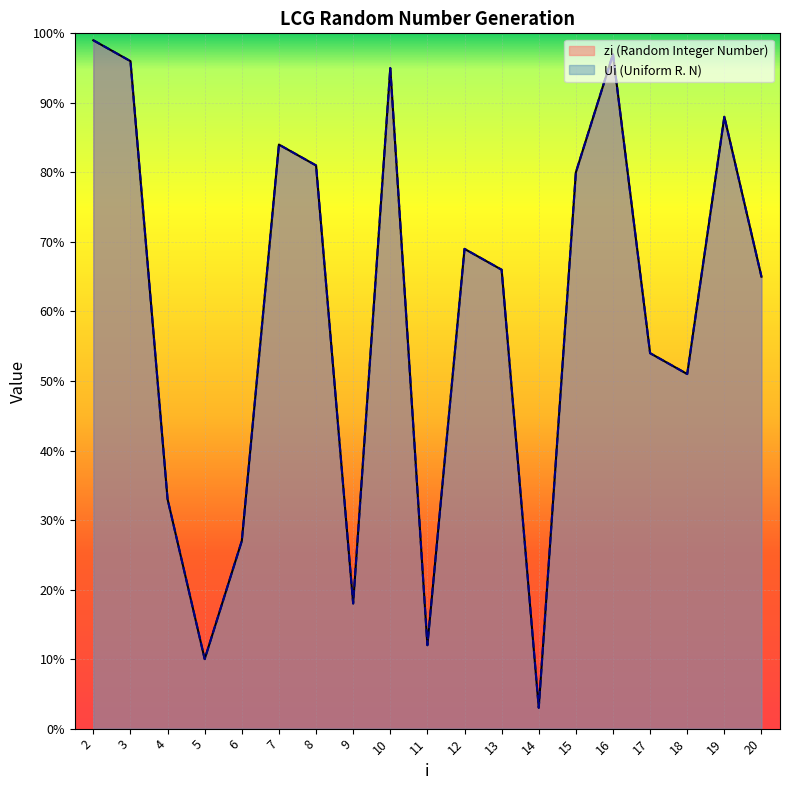

What are all the series names shown in the legend?

zi (Random Integer Number), Ui (Uniform R. N)